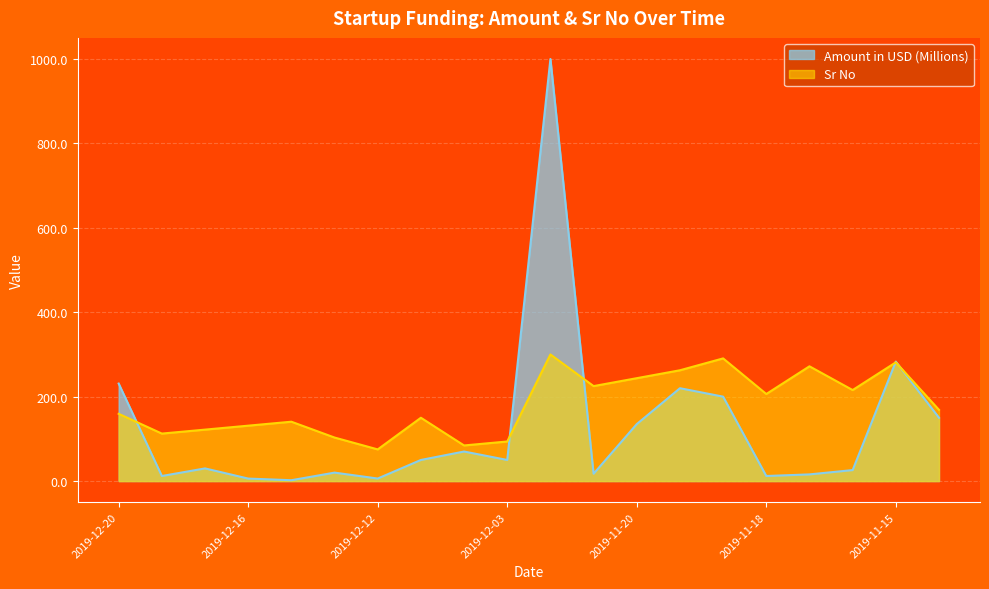

In Amount in USD (Millions), how many points are higher than both neighbors (excluding endpoints)?

6